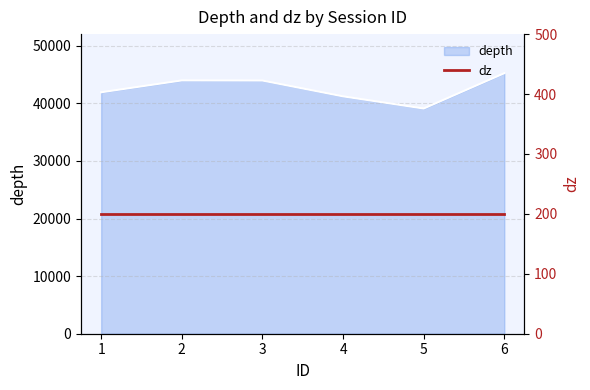

True or false: the data shows 41211 at 4.

True